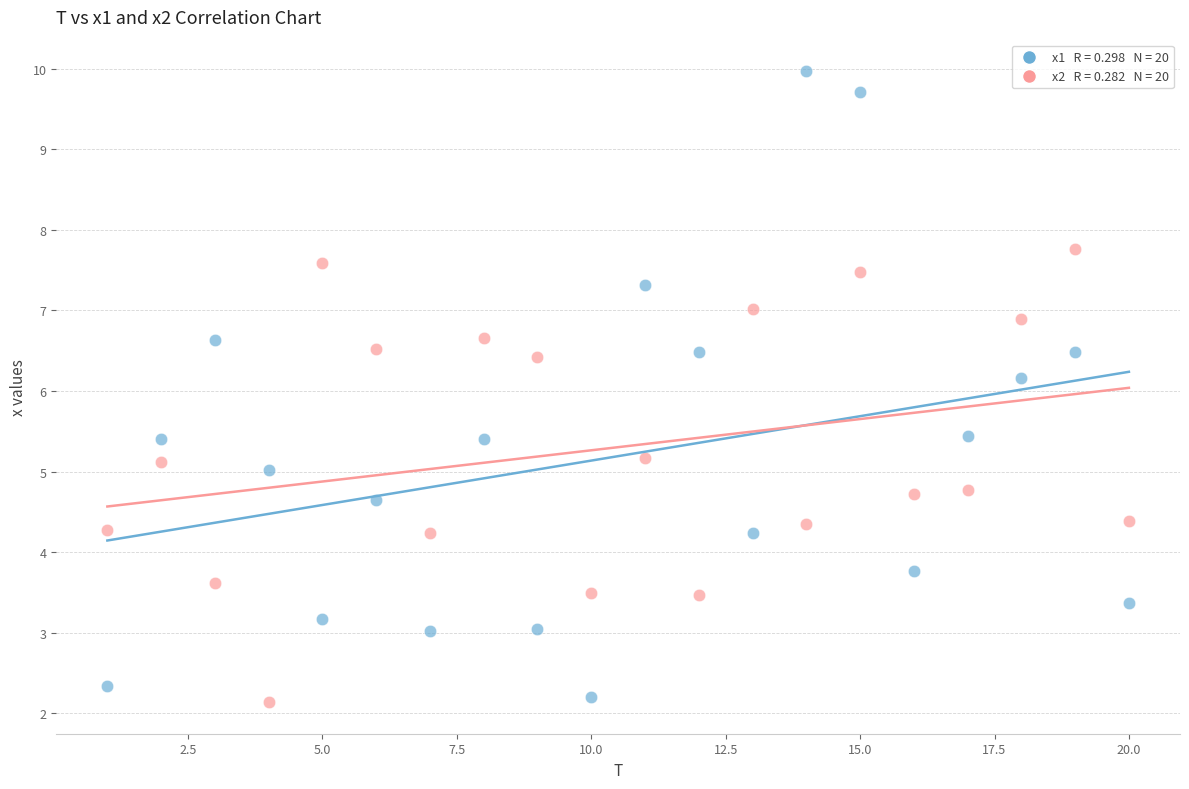

Across all data points, what is the range of Y values (max minus min)?

7.8